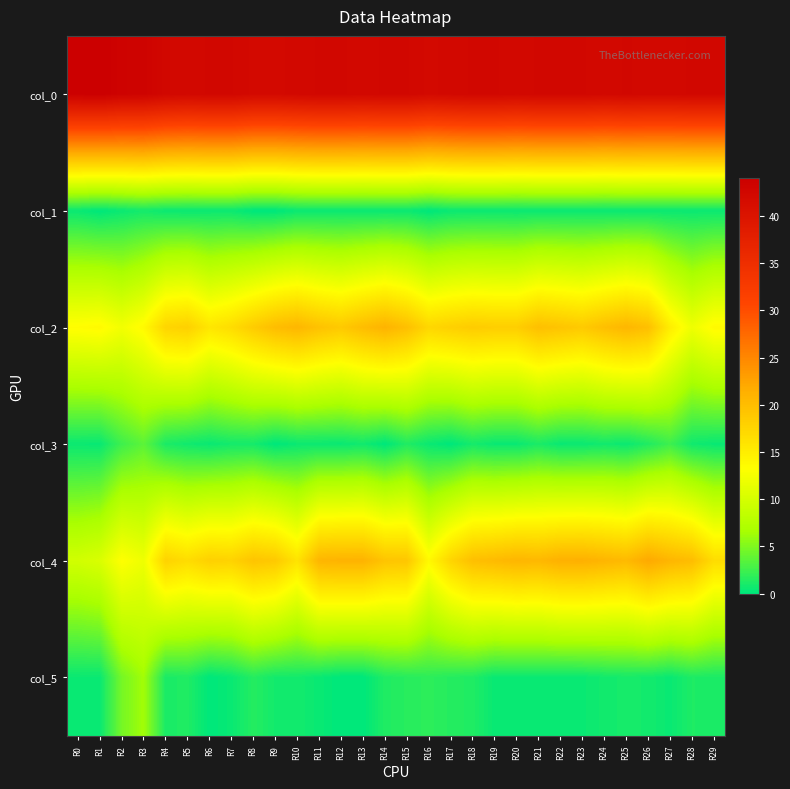

Which category has the lowest value across all series?

R1